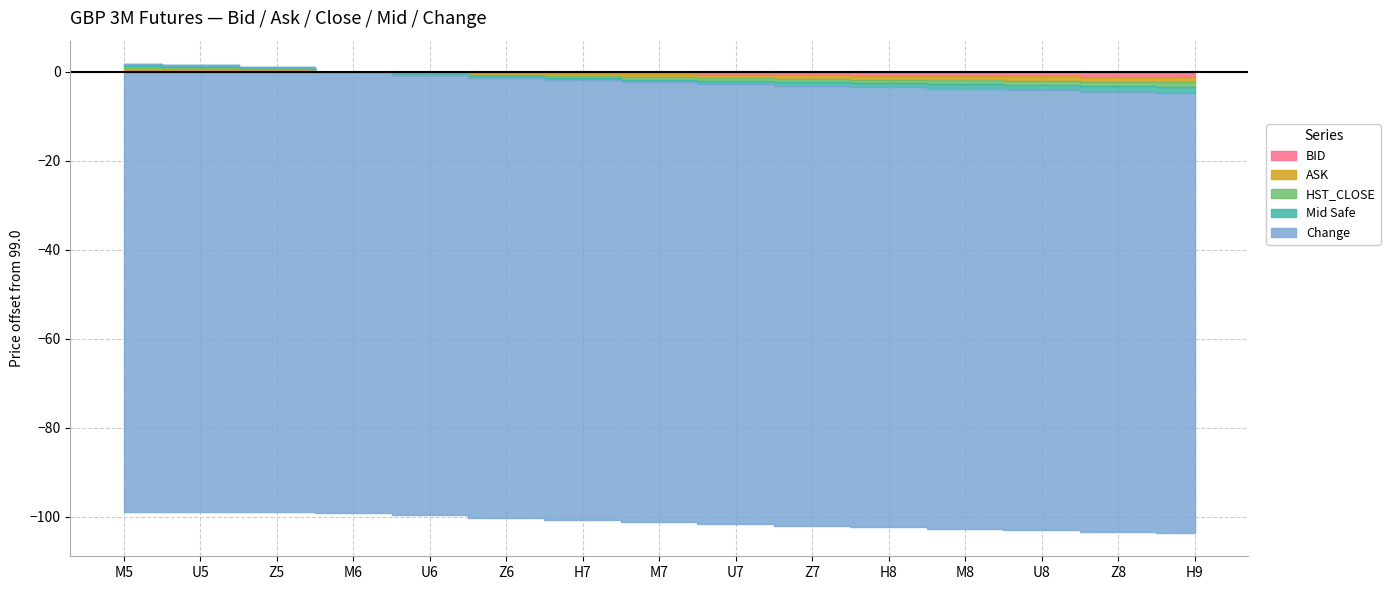

How many lines are shown in the chart?

5